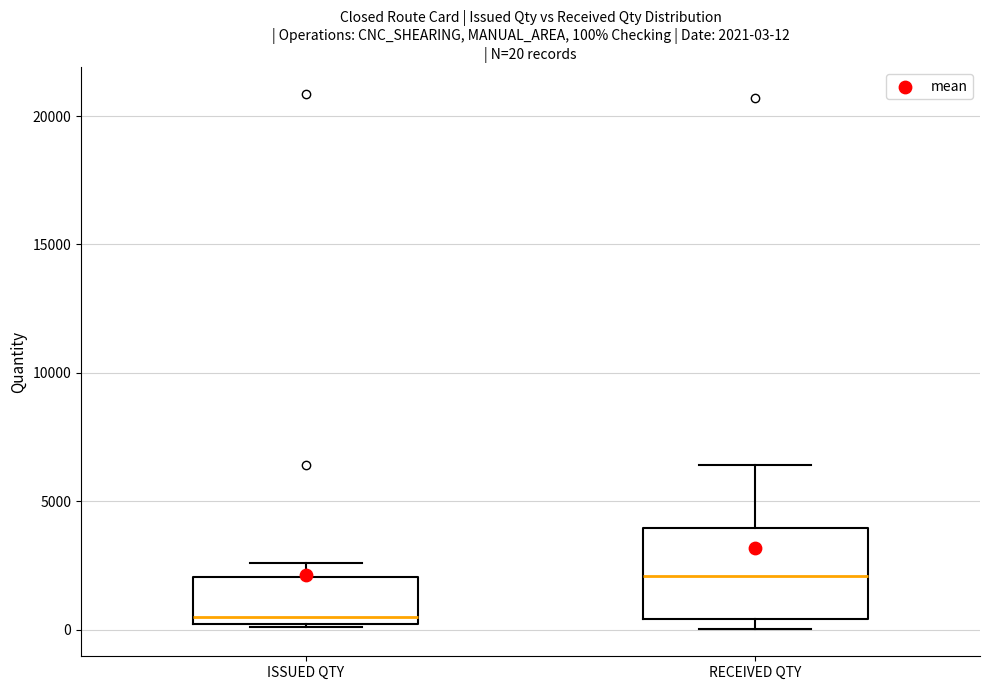

Which box's median line is the lowest?

ISSUED QTY